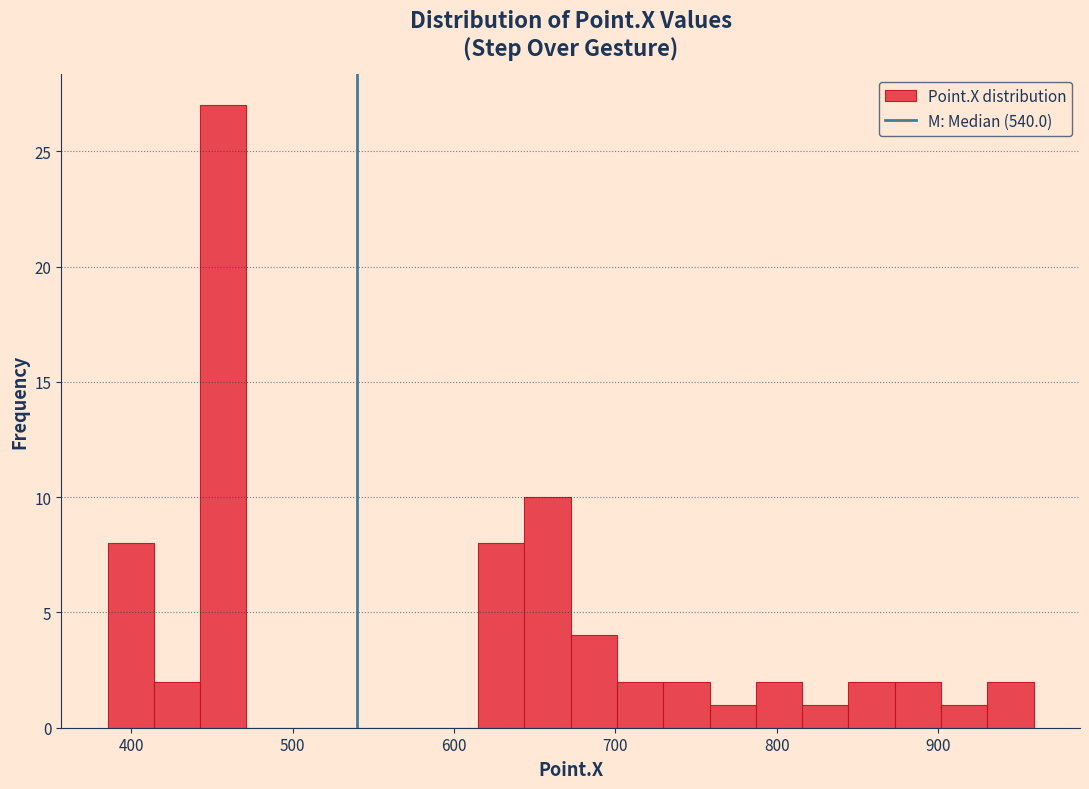

Around what value on the x-axis is the tallest bar? Give the approximate position of its centre, as read against the axis.

460